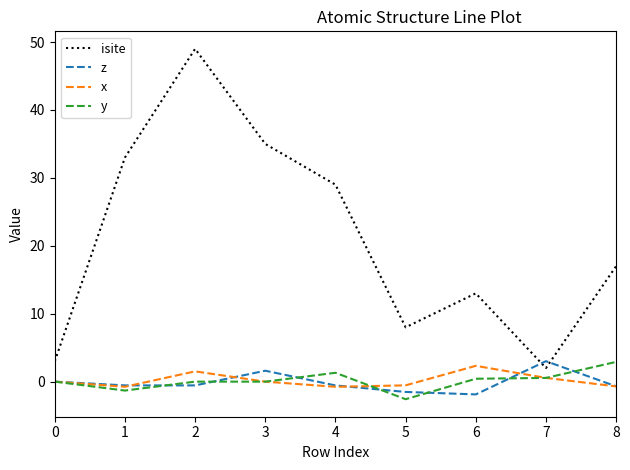

At which category does x reach its first local valley?

1